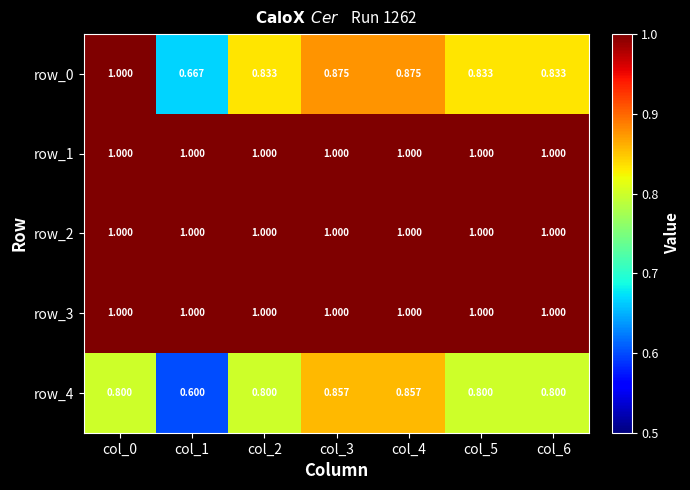

Which series has the widest spread of values?

row_0